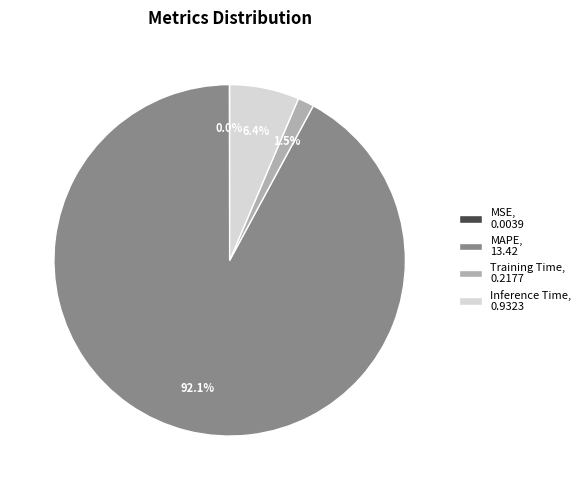

Do Inference Time, 0.9323 and MAPE, 13.42 together represent more than half of the pie?

Yes